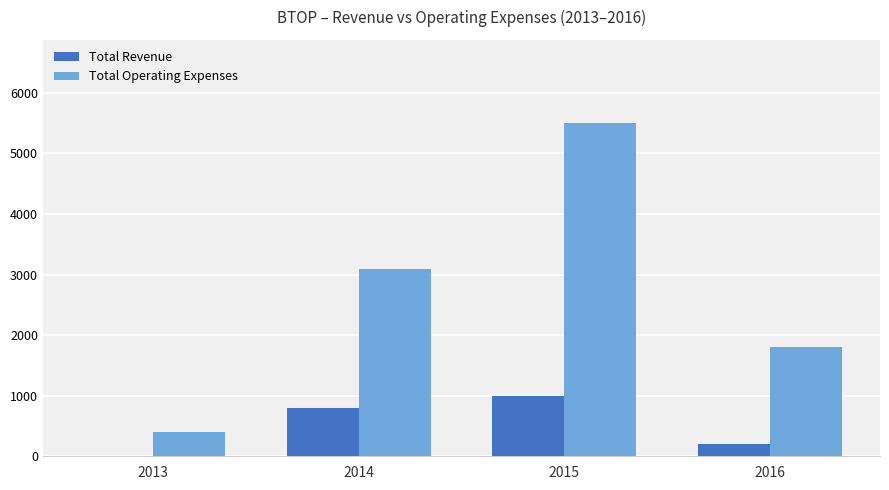

What is the average value of the Total Operating Expenses series?

2700